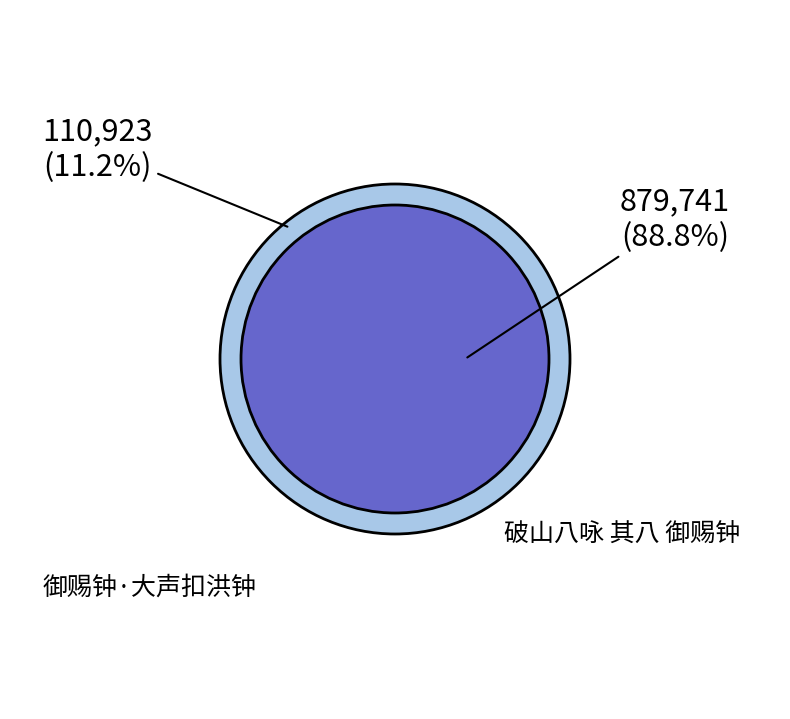

True or false: 破山八咏 其八 御赐钟 accounts for 89% of the total.

True